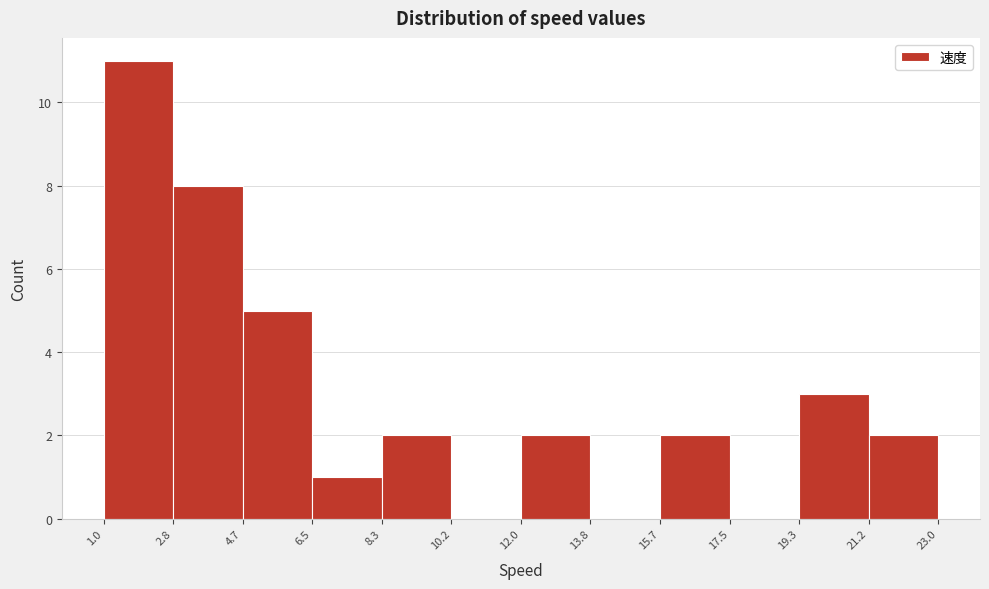

What is the height of the bar covering 4.7 to 6.5 on the x-axis? The values are not printed on the chart, so give them approximately, as read against the axis.

5